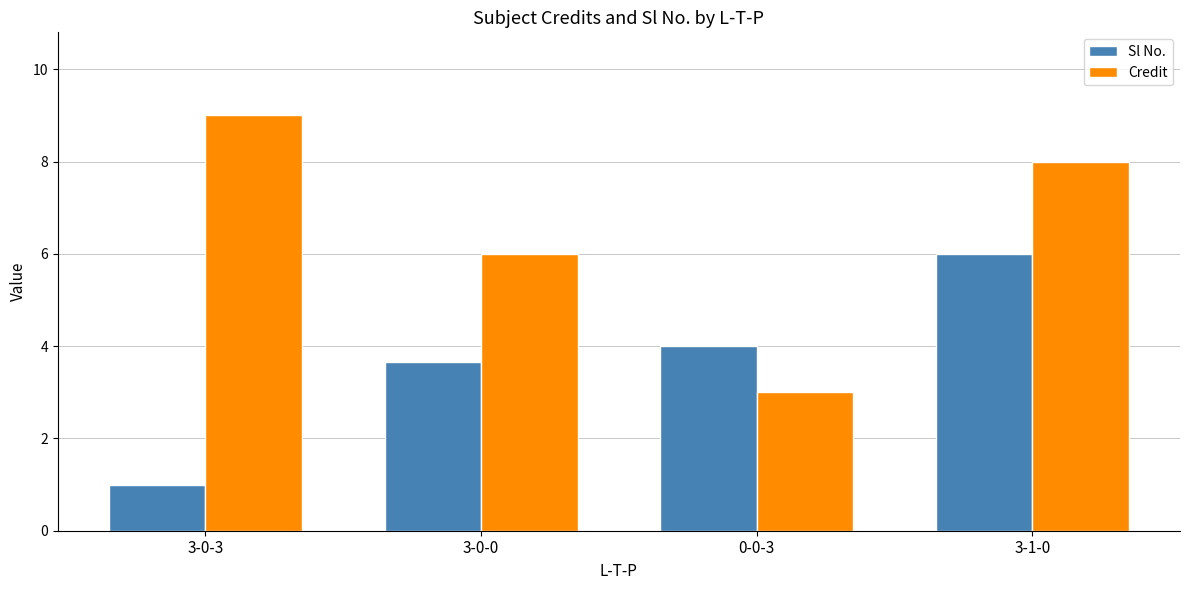

What is the difference between the Sl No. values at 0-0-3 and 3-0-3?

3.0